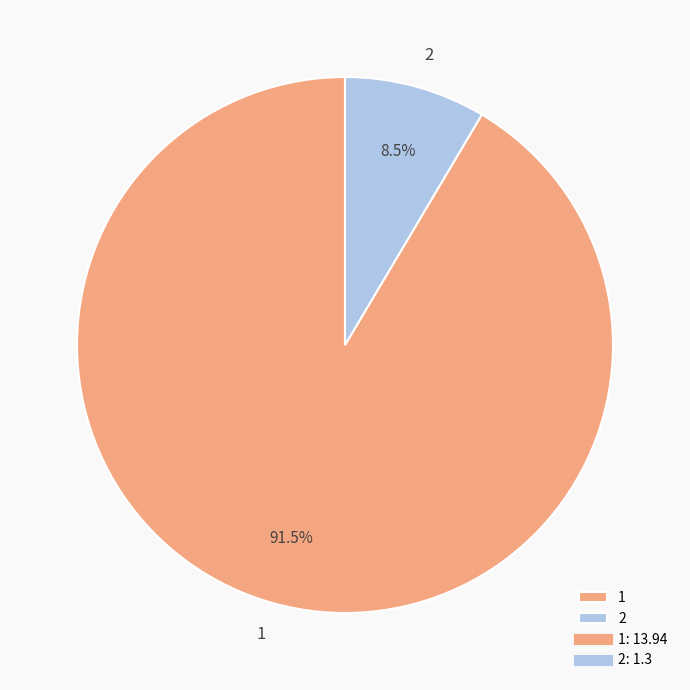

To the nearest percent, what is the difference between the largest and smallest slice percentages?

83%